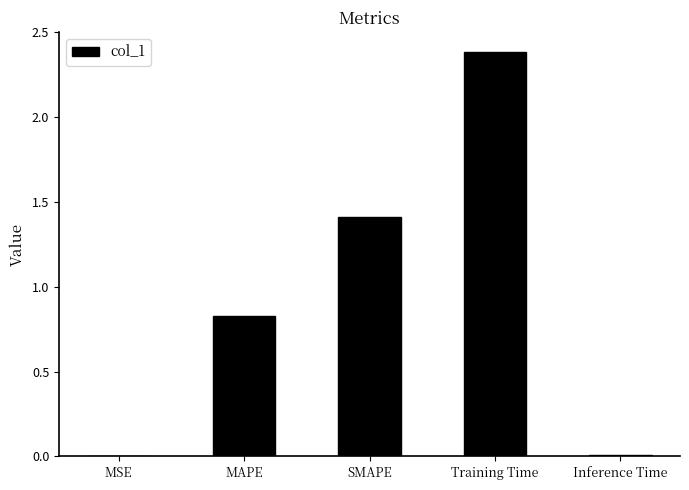

Is it true that the value at MAPE is 1.3?

False